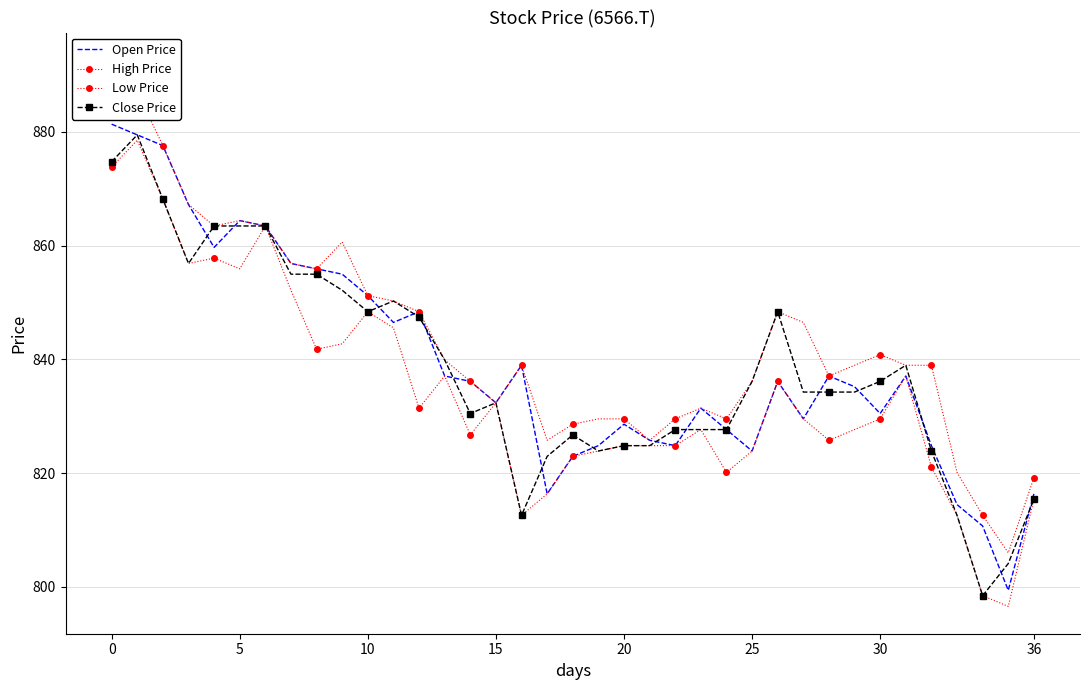

The Close Price series shows 212.1 at 5. True or false?

False